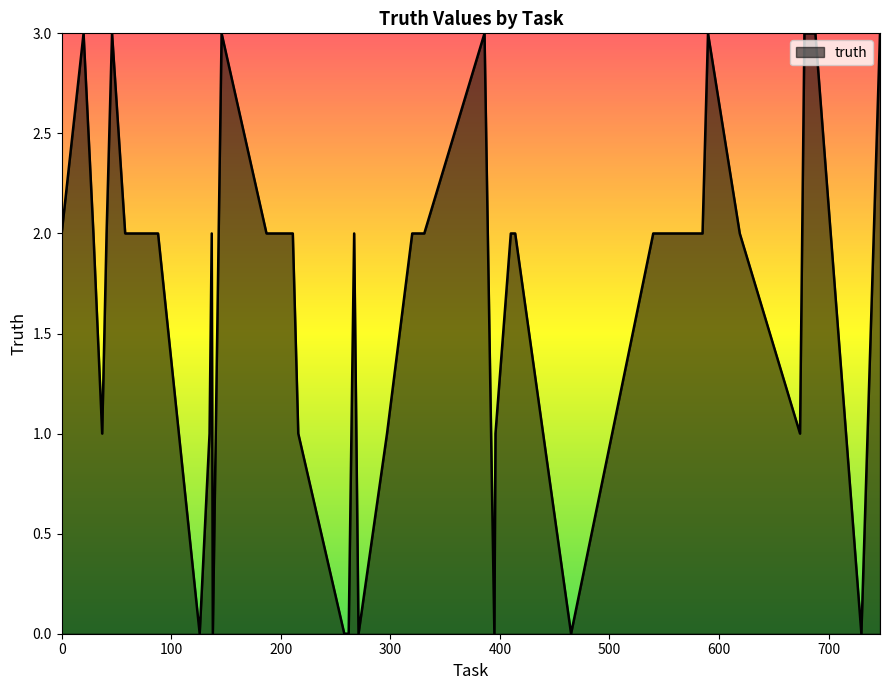

True or false: the data has more than 0 interior local peaks.

True